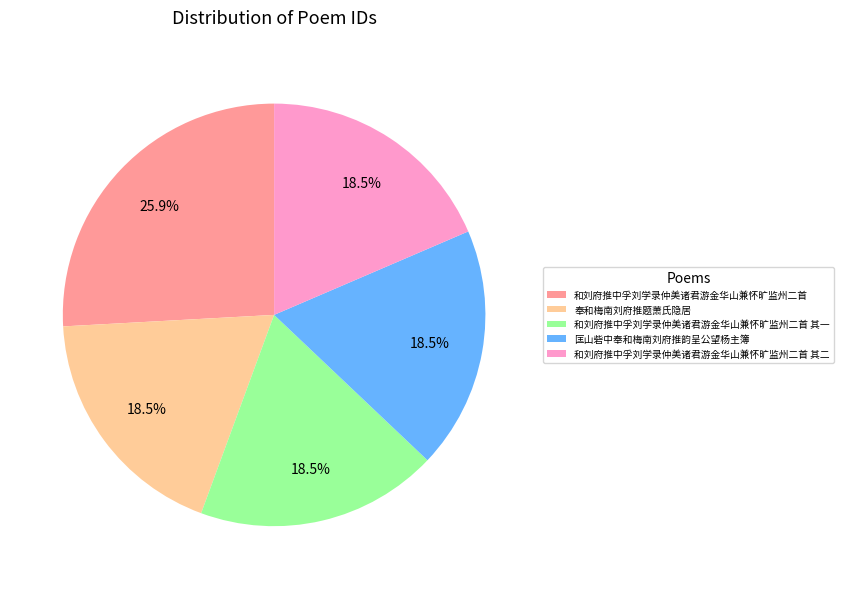

Which slice is the largest?

和刘府推中孚刘学录仲美诸君游金华山兼怀旷监州二首